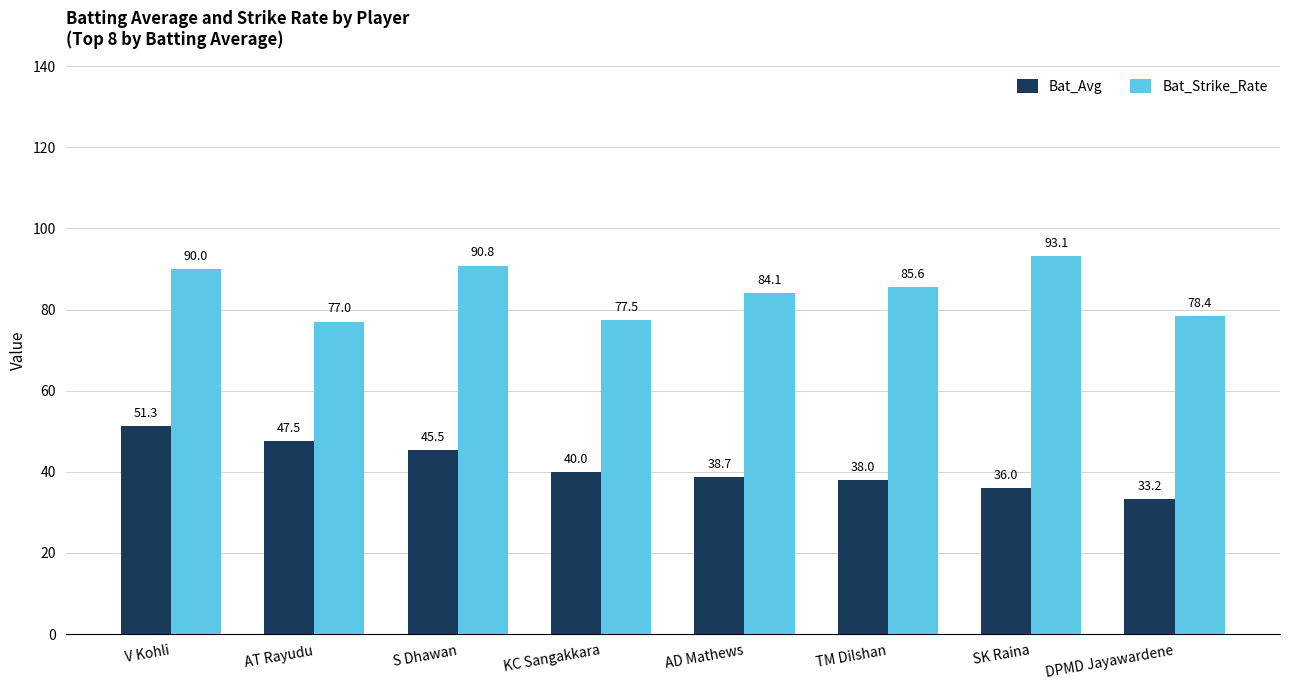

Which category has the highest value in the Bat_Avg series?

V Kohli